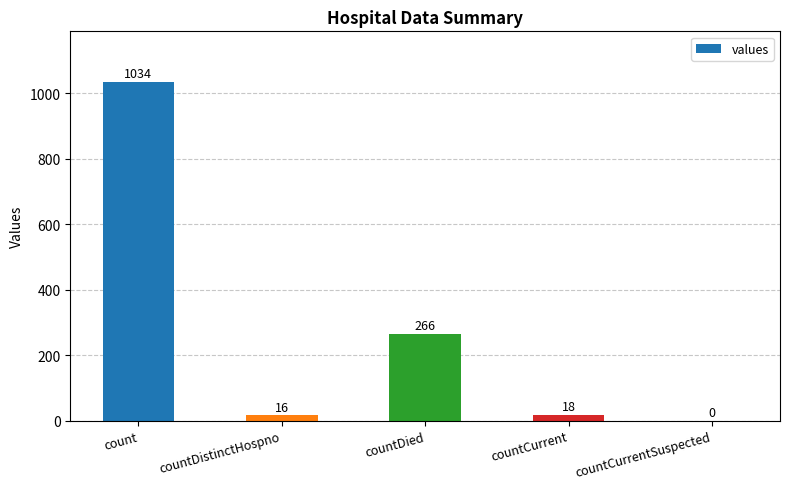

What is the change in value from count to countCurrentSuspected?

-1034